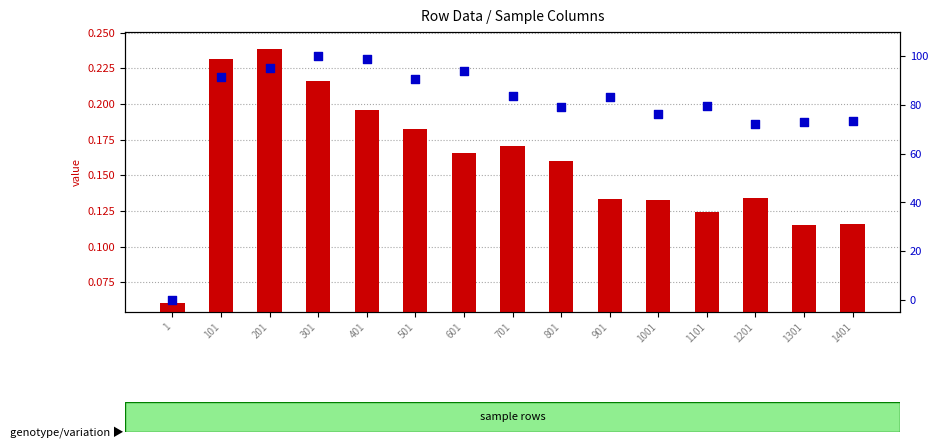

Which series has the widest spread of Y values?

percentile rank within the sample